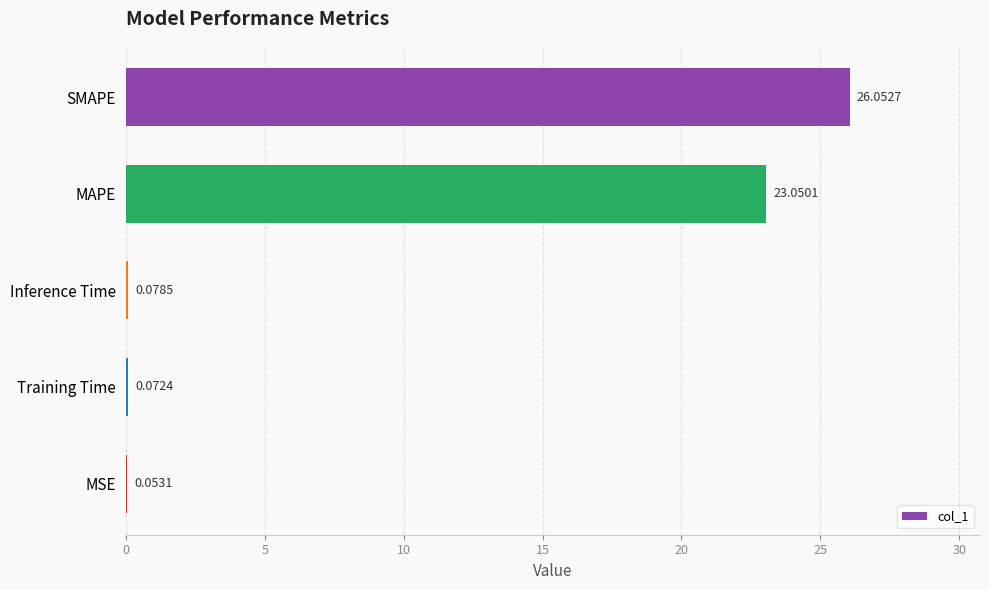

Which label corresponds to the largest value in the chart?

SMAPE